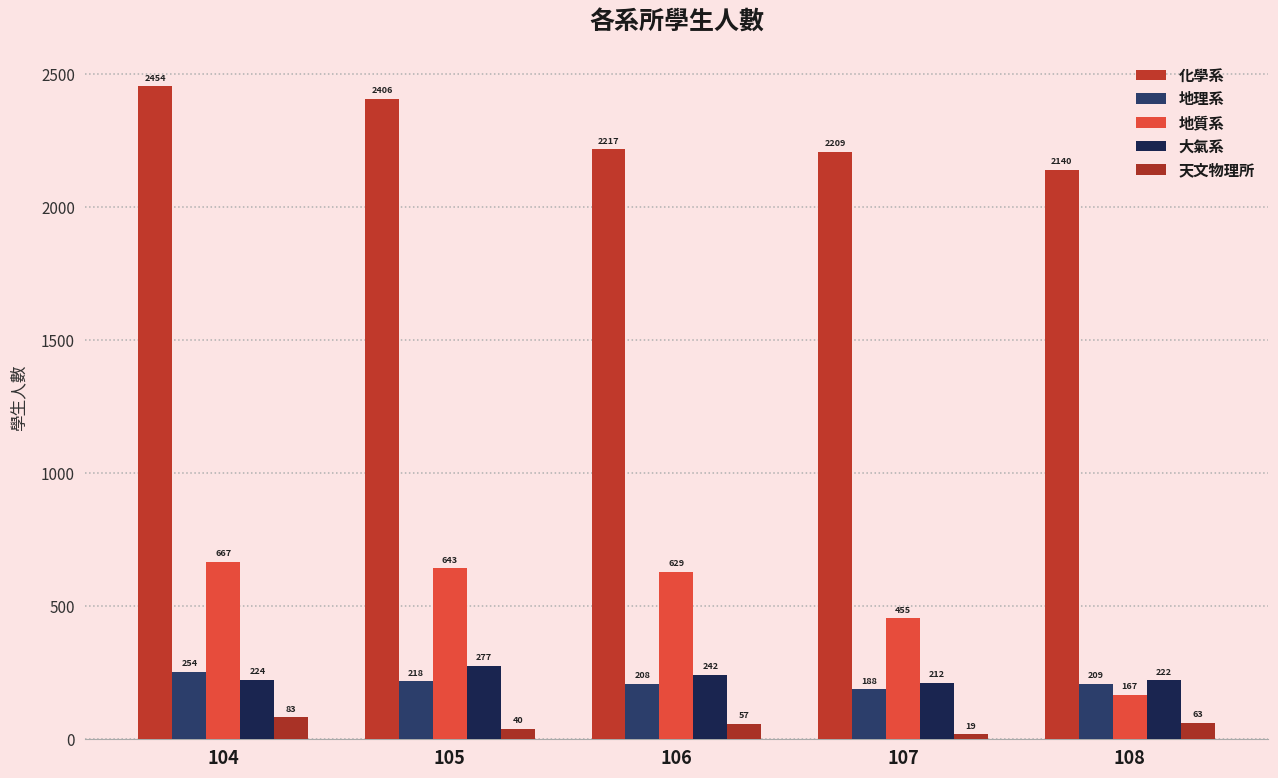

What is the approximate value of 化學系 at 106, to the nearest 10?

2220